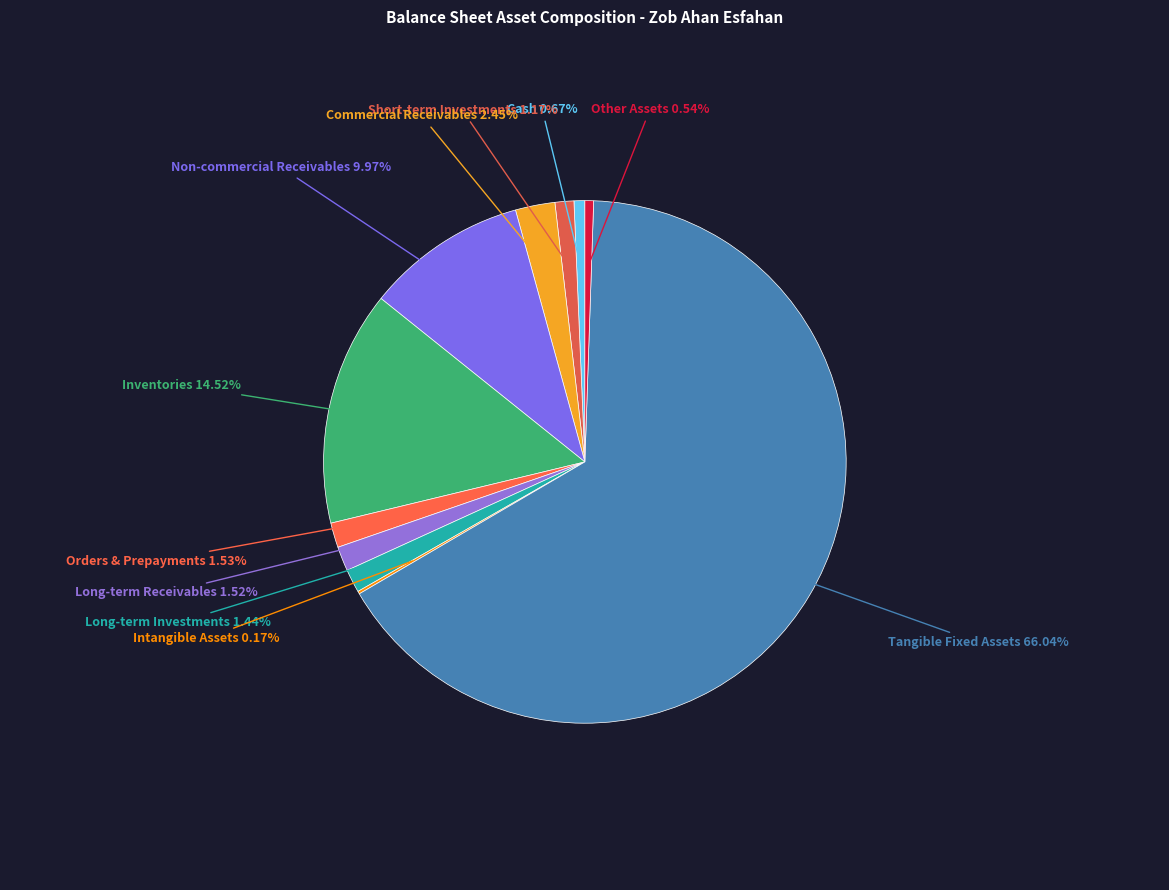

Approximately how many times larger is the value at Long-term Receivables compared to Short-term Investments?

1.3